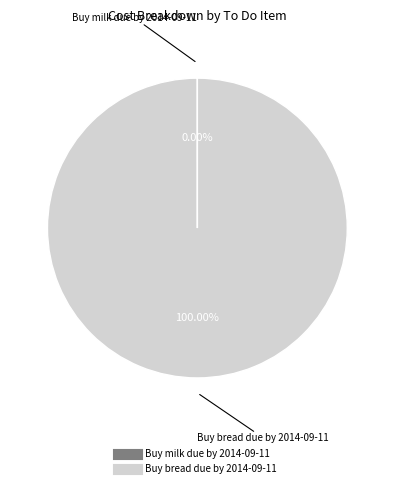

To the nearest percent, what is the average slice percentage?

50%